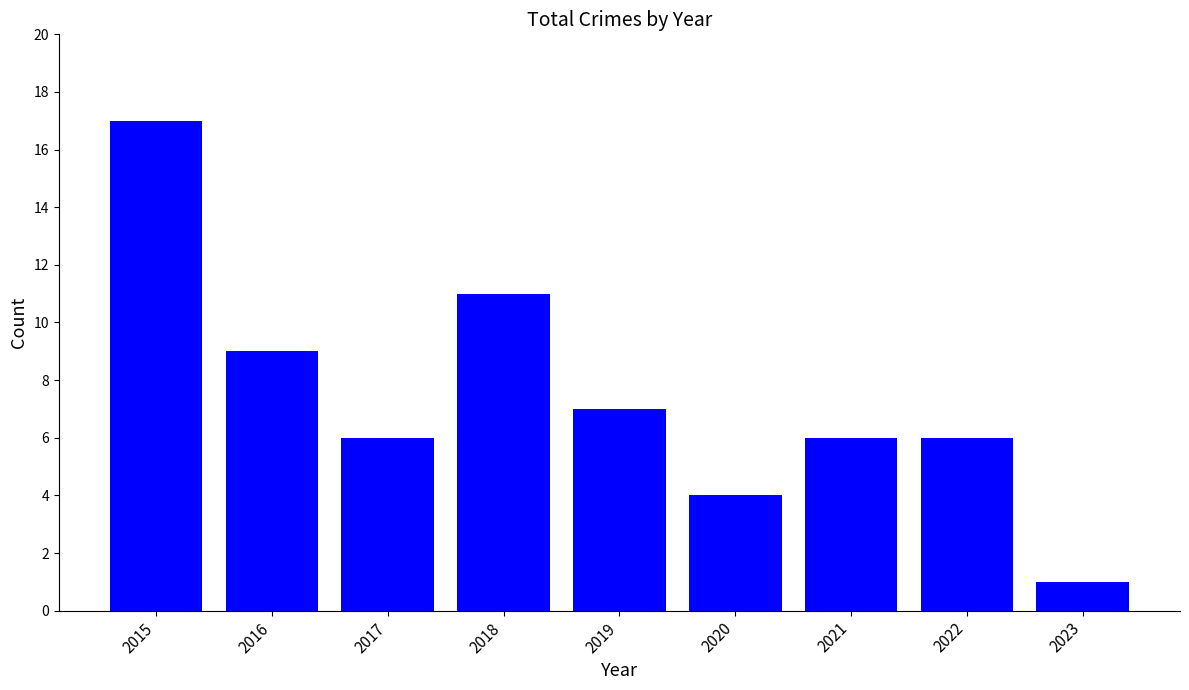

Which category has the highest value across all series?

2015